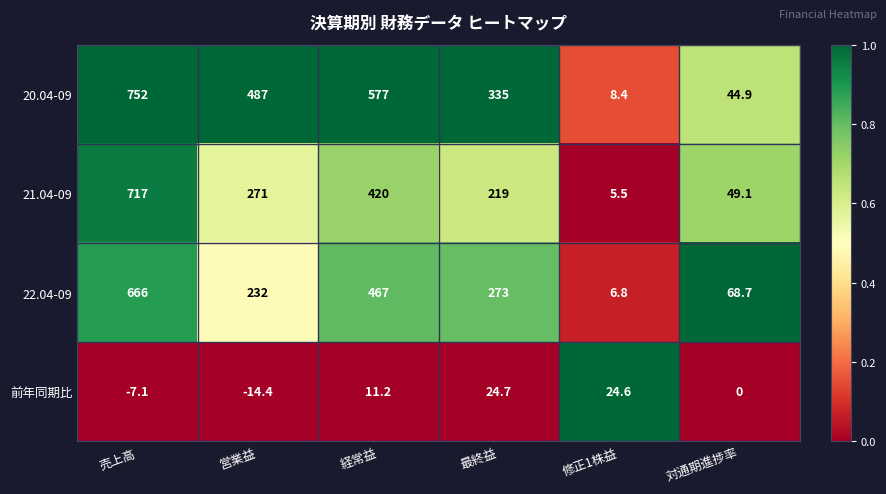

What is the sum of all 前年同期比 values?

39.0